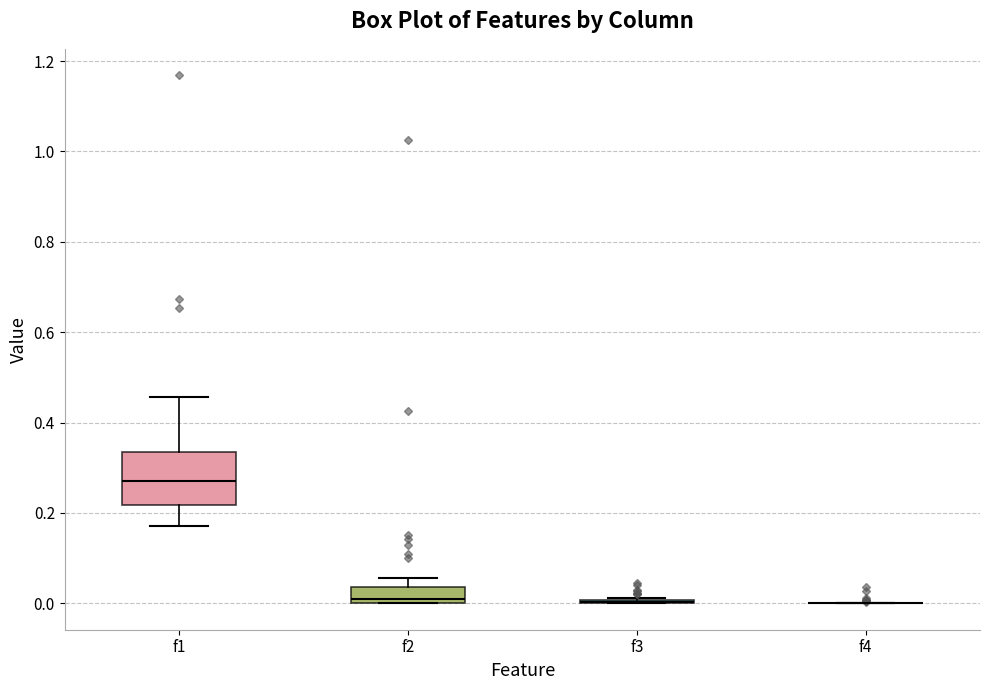

Which box is the tallest, from its lower edge to its upper edge?

f1